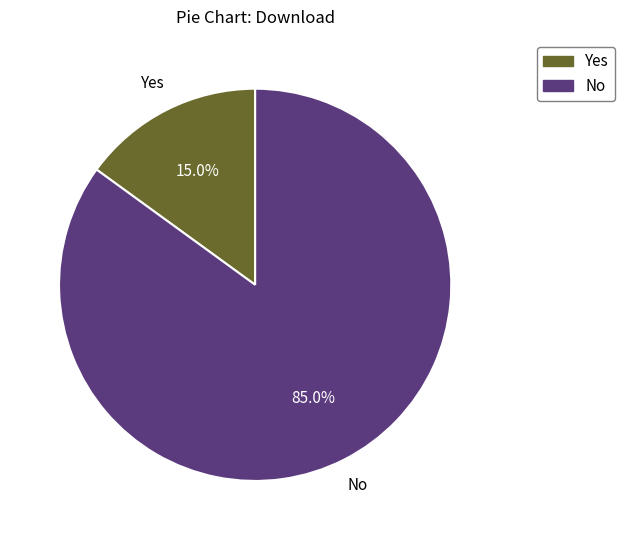

Does No account for over 50% of the chart?

Yes